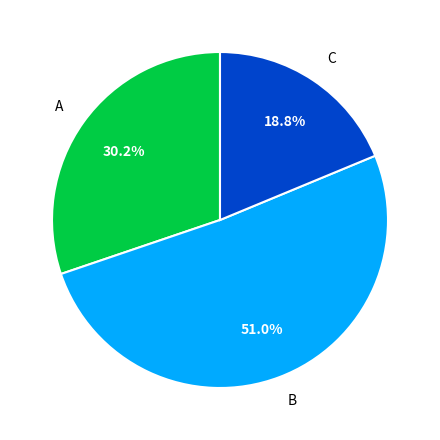

Is it true that A is 30% of the pie?

True